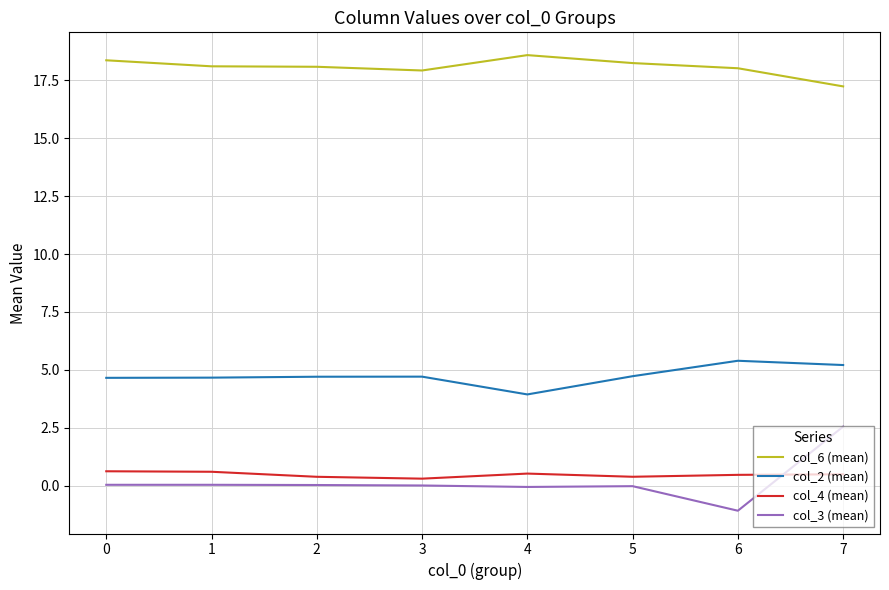

Does the chart display data point markers on the line(s)?

No